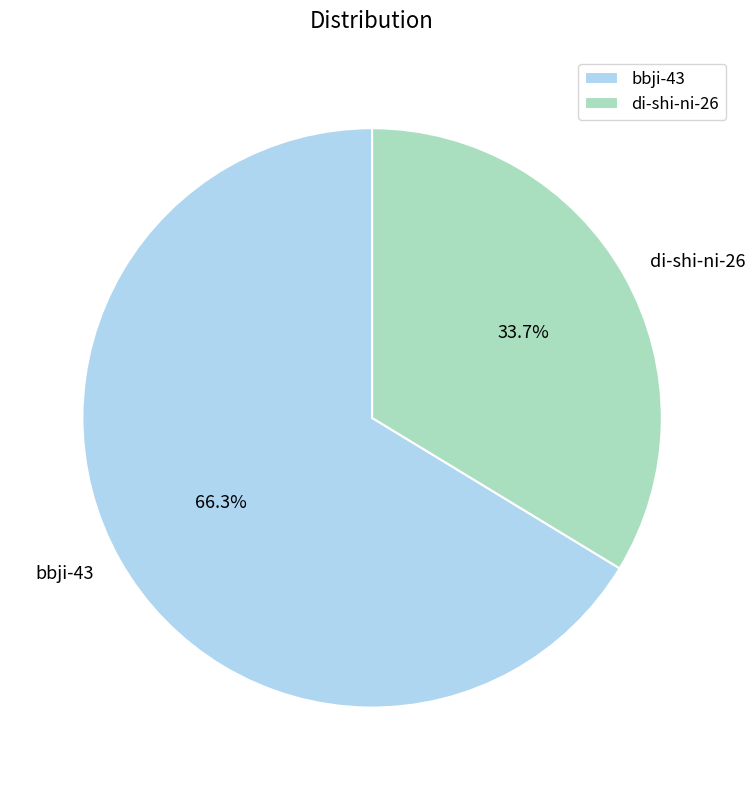

Which category has the biggest portion of the pie?

bbji-43